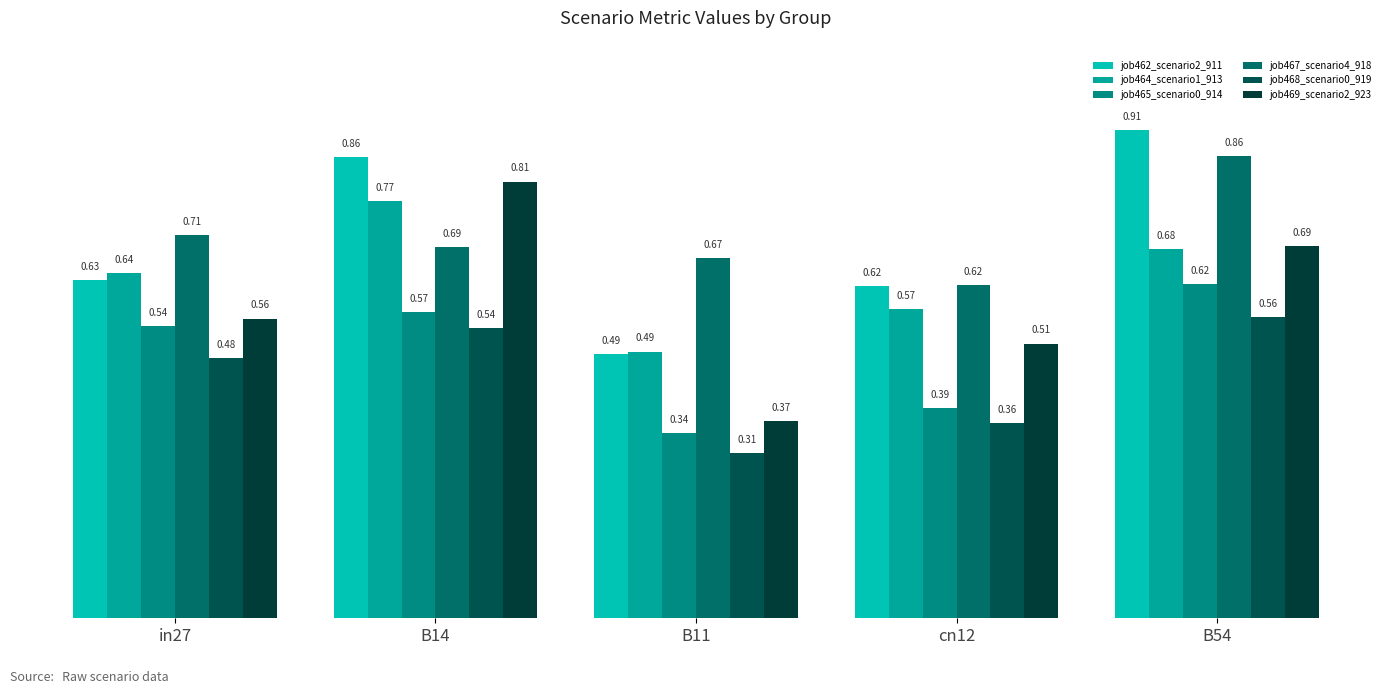

How many groups of bars are there?

5